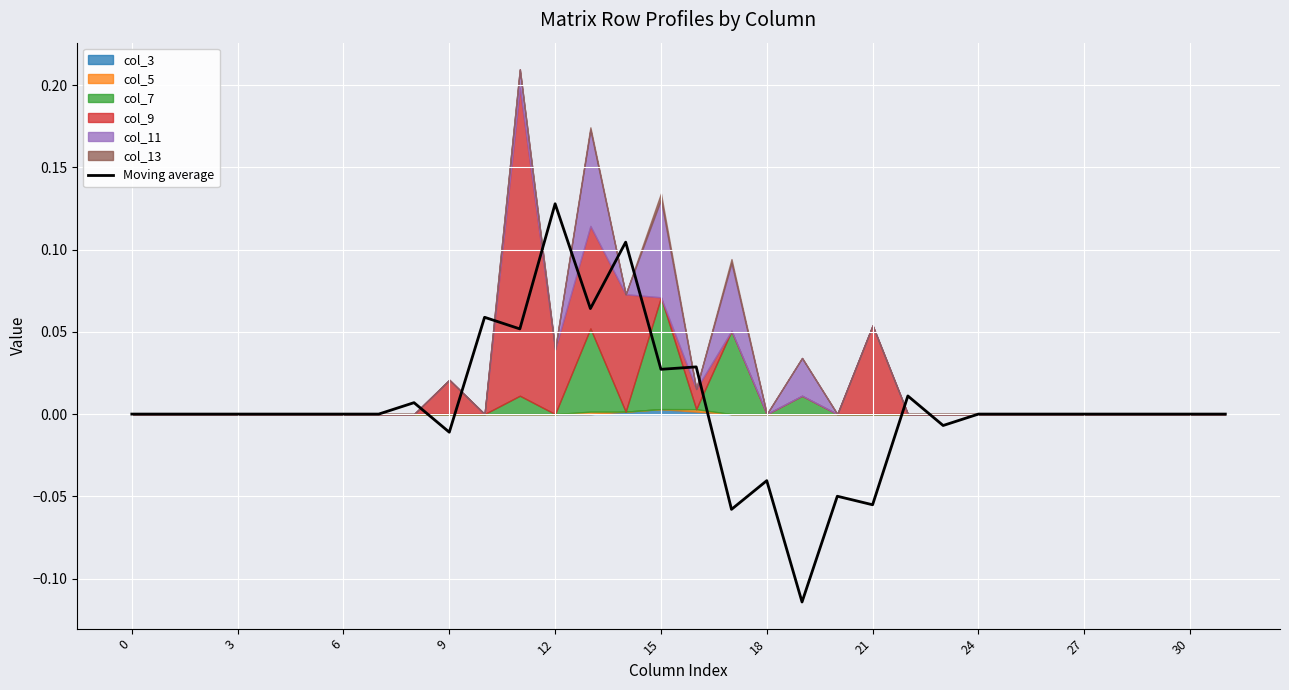

At which label does Moving average reach its peak?

12